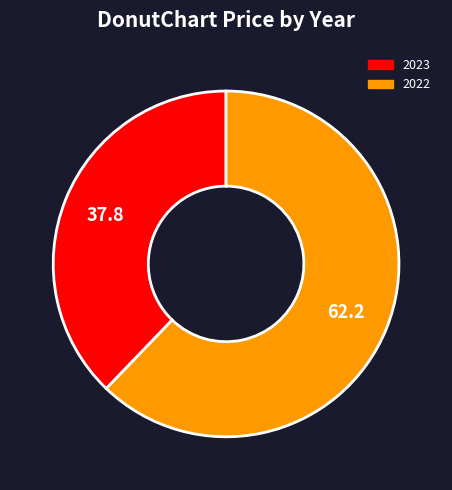

What is the smallest slice in the pie chart?

2023